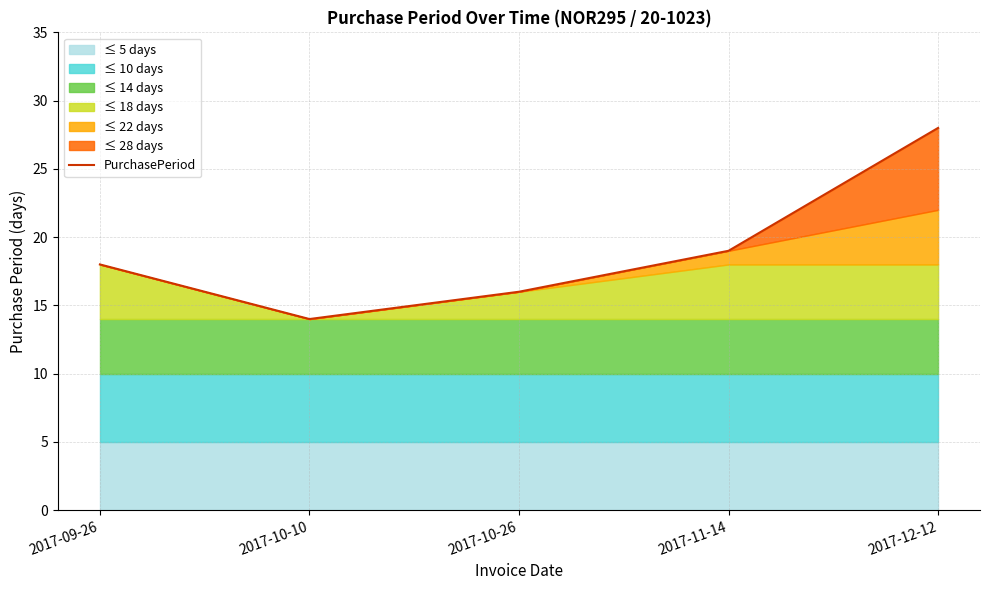

Which label corresponds to the smallest value in the chart?

2017-10-10